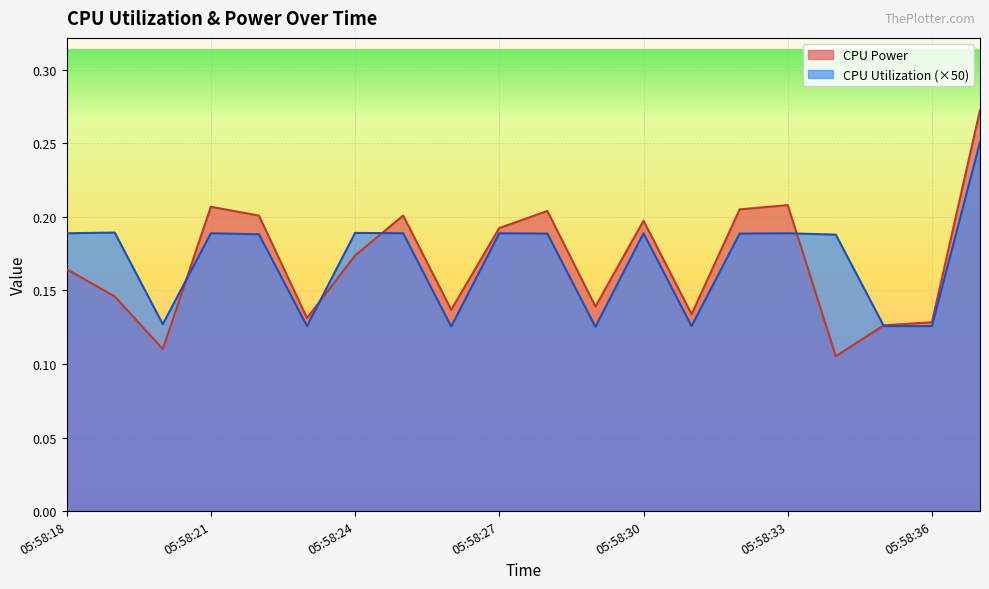

At how many categories does at least one series exceed 0?

20